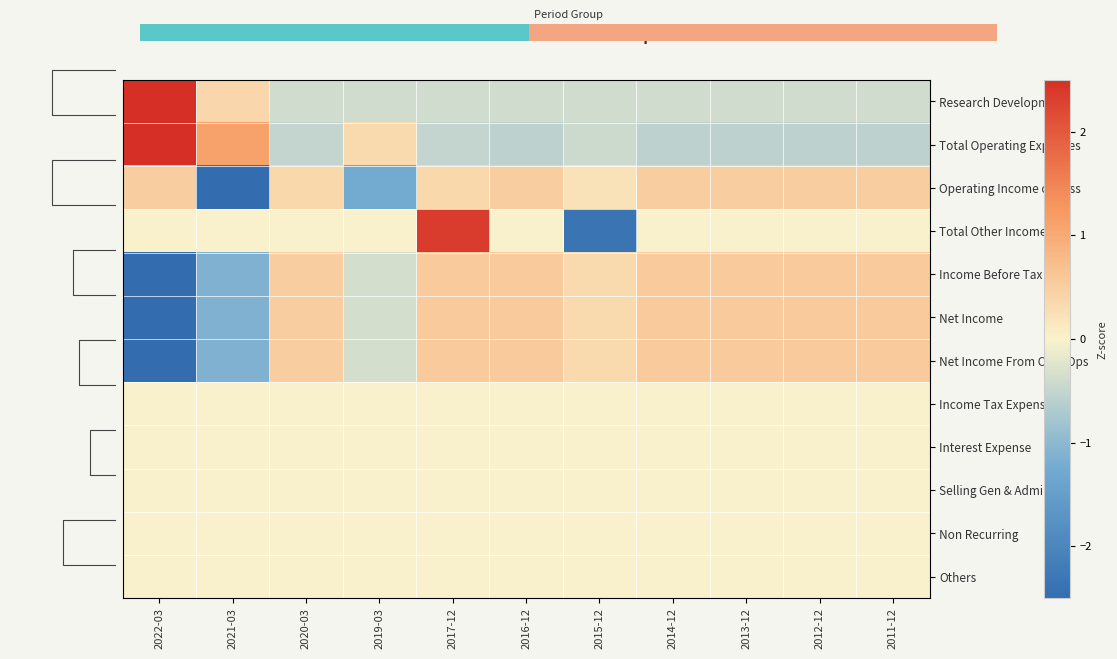

At how many categories does at least one series exceed 0?

11